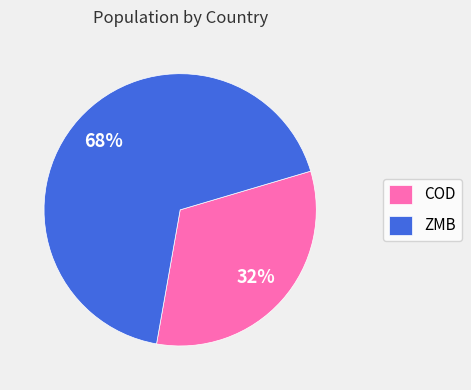

Combined, do ZMB and COD account for over 50%?

Yes